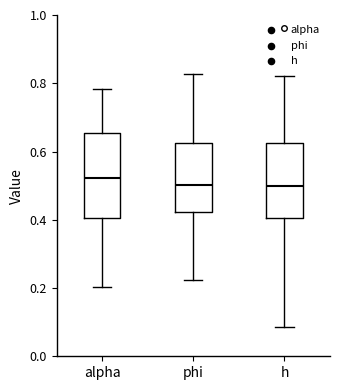

Comparing the boxes themselves (not the whiskers), which one is the tallest?

alpha